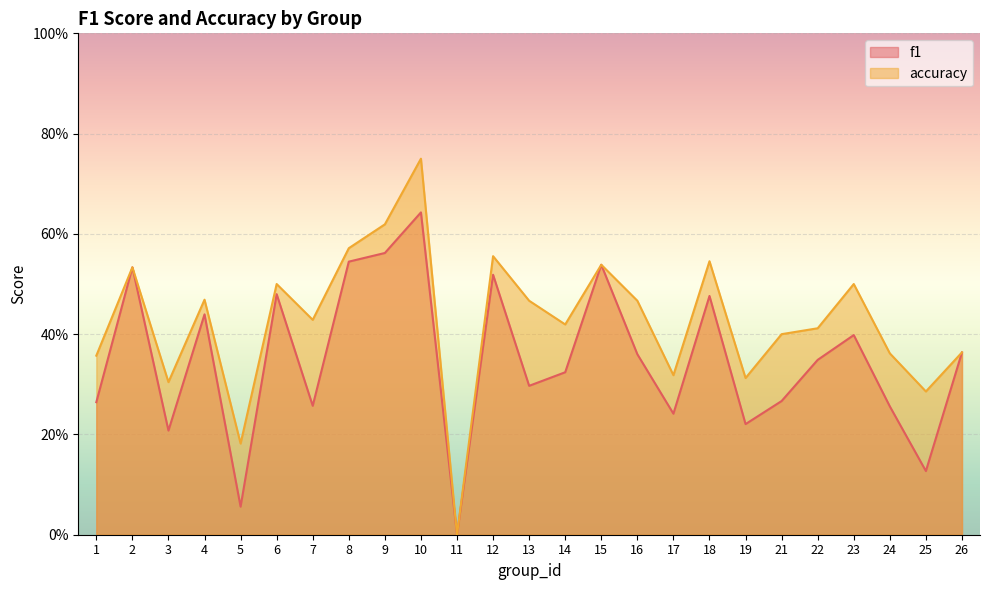

True or false: f1 and accuracy intersect in this chart.

False